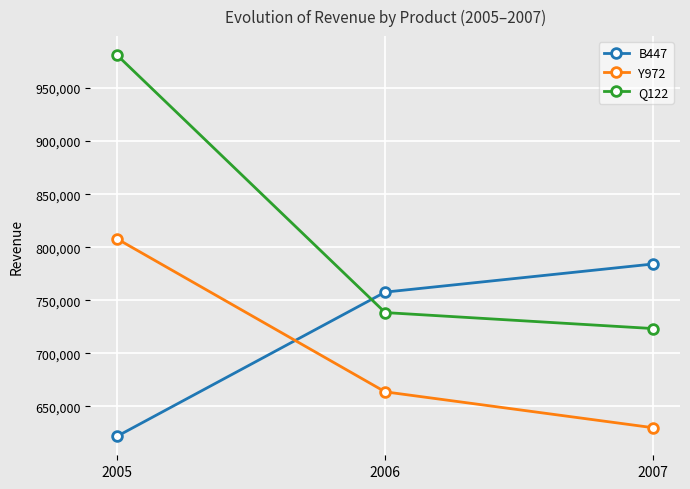

Which category has the highest value in the Y972 series?

2005